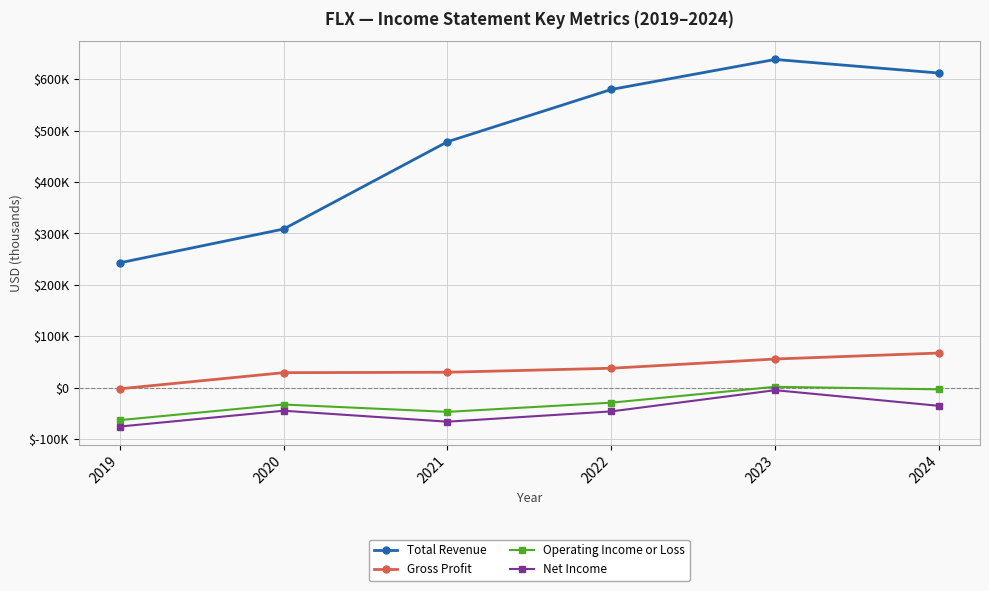

What is the maximum value for Operating Income or Loss?

1500